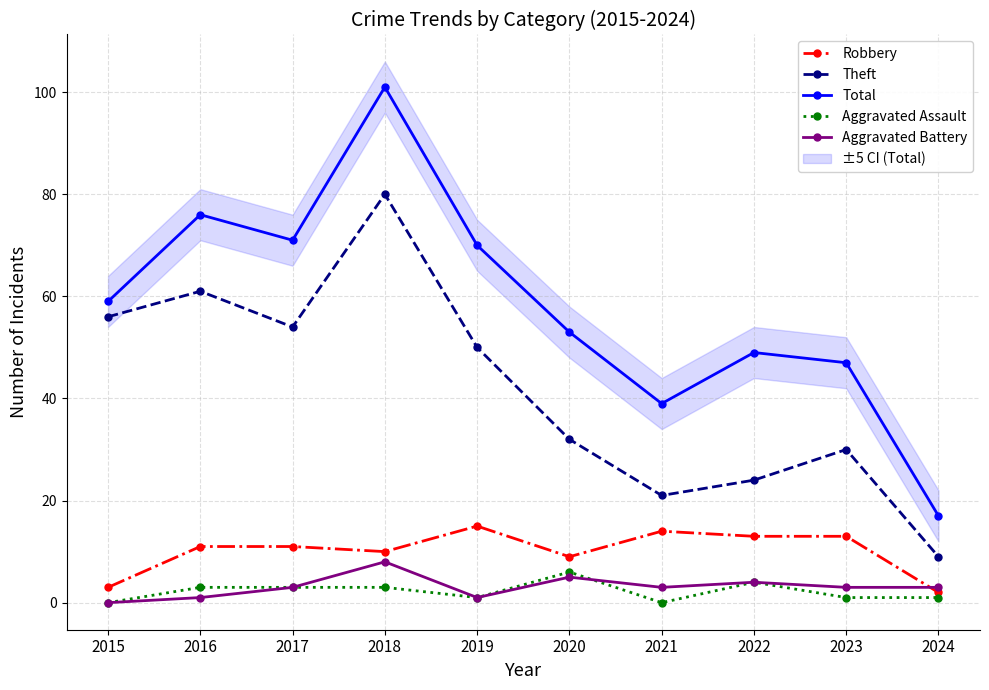

Is the value of Total at 2022 greater than the value of Robbery at 2024?

Yes